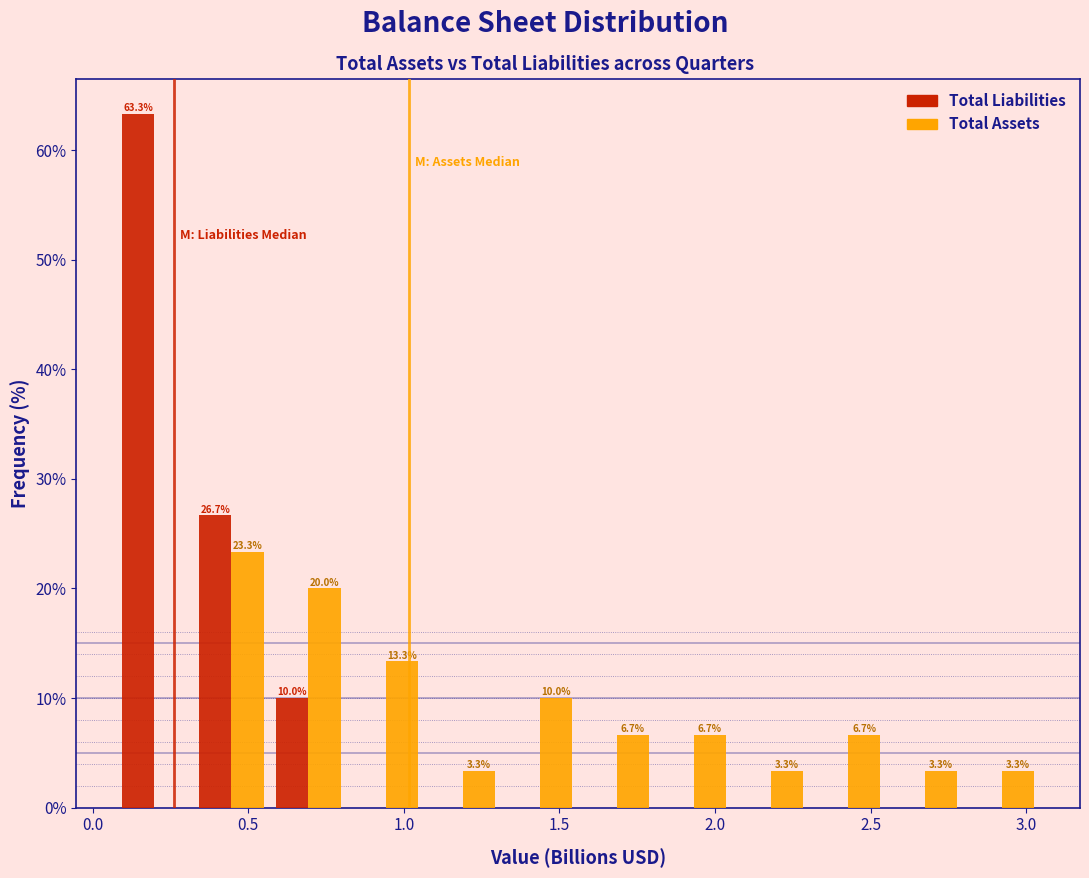

In the Total Assets series, which range on the x-axis has the tallest bar?

0.30 to 0.55